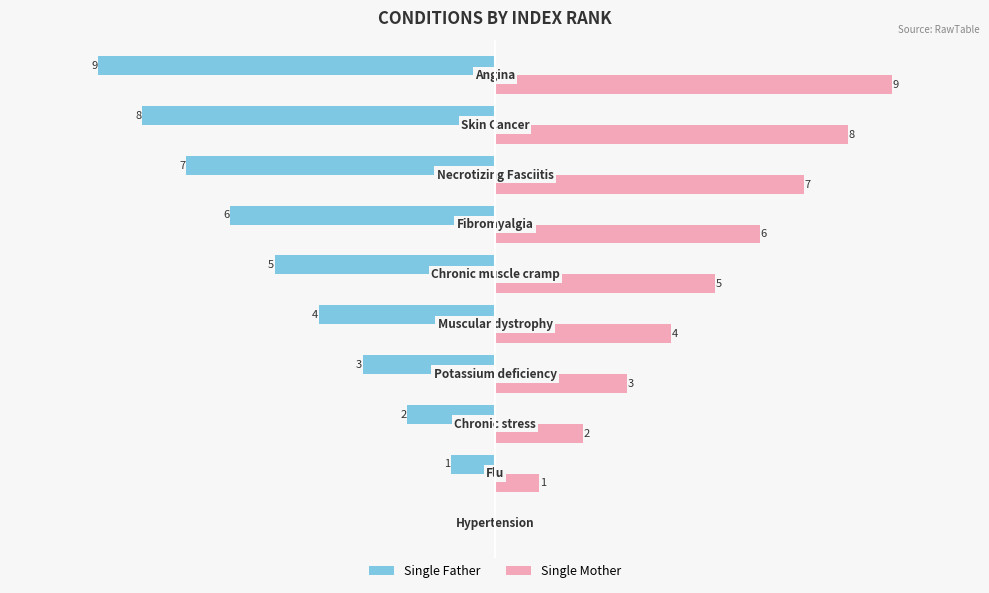

What are all the series names shown in the legend?

Single Father, Single Mother